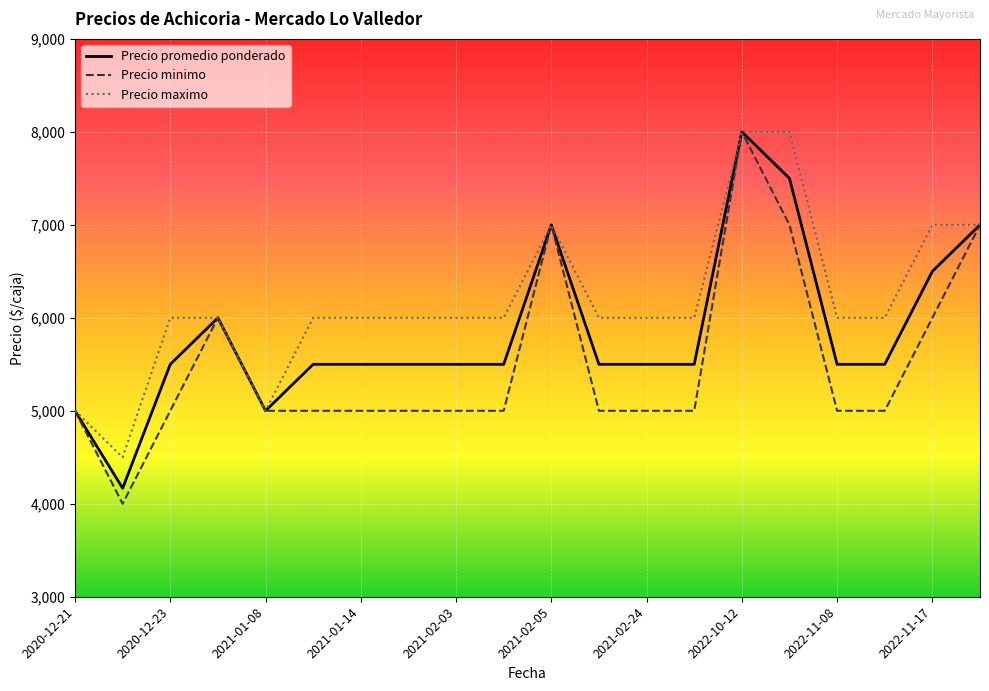

Does the chart display data point markers on the line(s)?

No